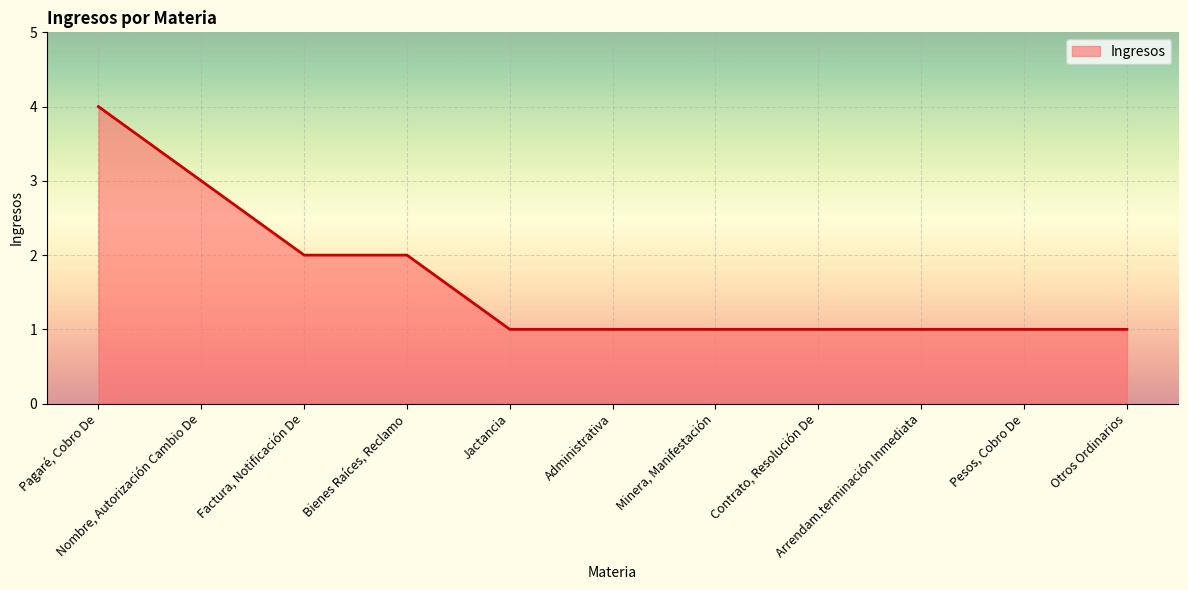

What is the difference between the maximum and minimum values?

3